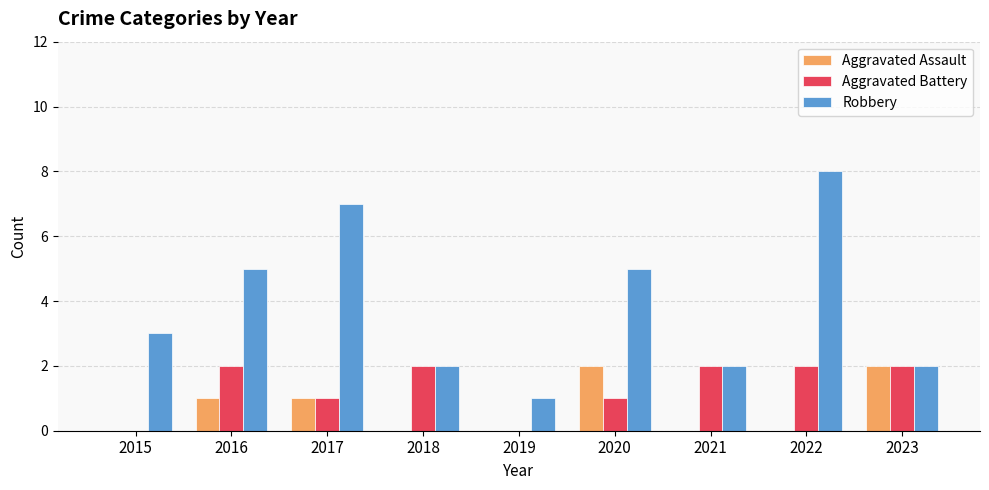

What is the sum of the Robbery values at 2016 and 2019?

6